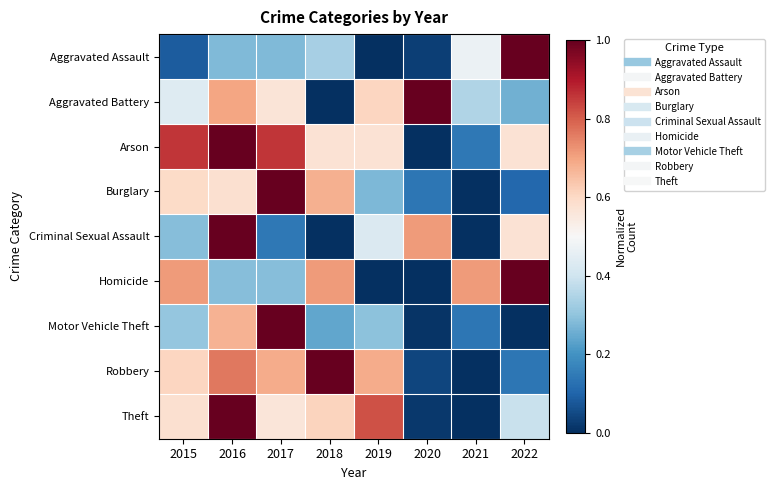

At which category is the sum across all series the highest?

2016